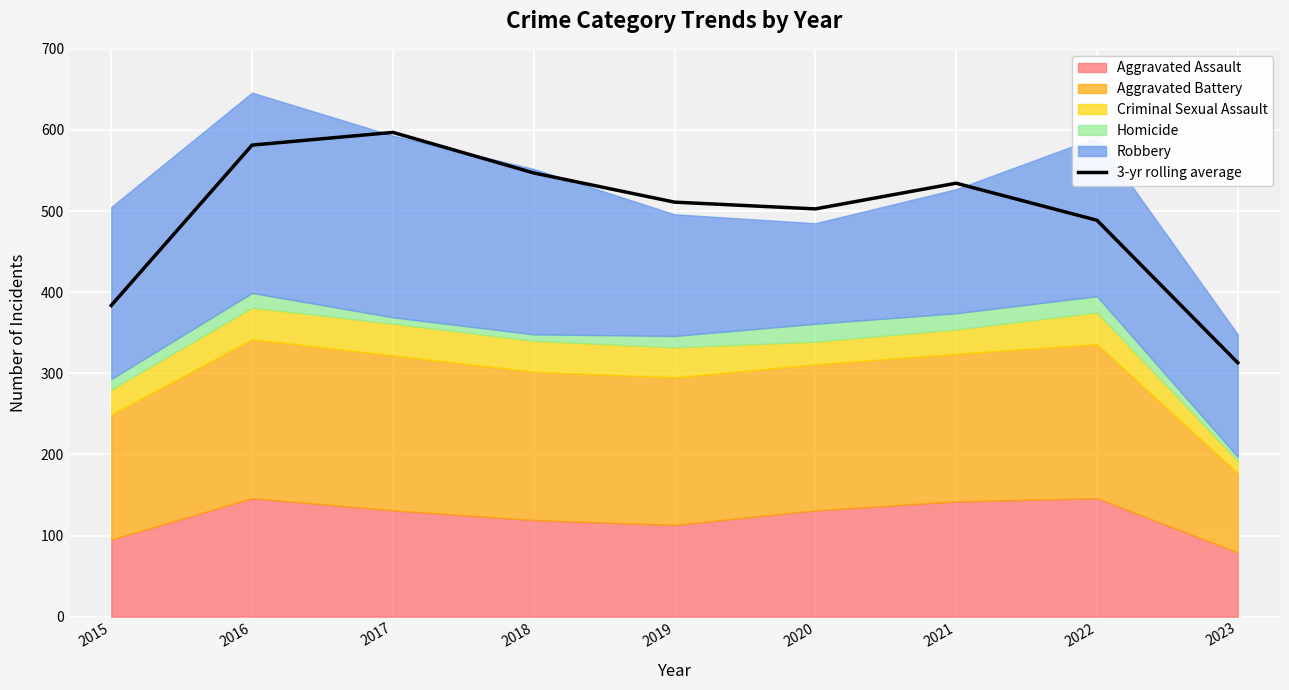

Reading left to right, extract all data points from this chart.

2015=383.7	2016=581.3	2017=597.0	2018=547.0	2019=511.0	2020=502.7	2021=534.3	2022=488.7	2023=313.0